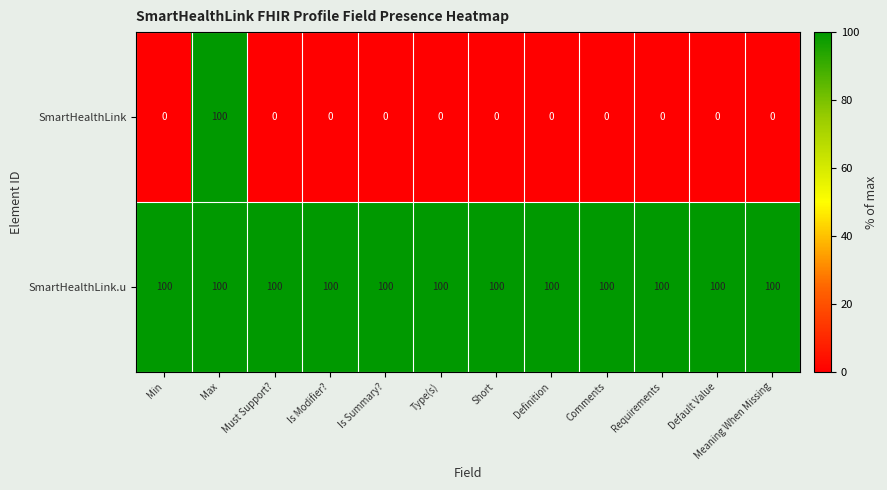

Rank the series by their average value, from lowest to highest.

SmartHealthLink, SmartHealthLink.u